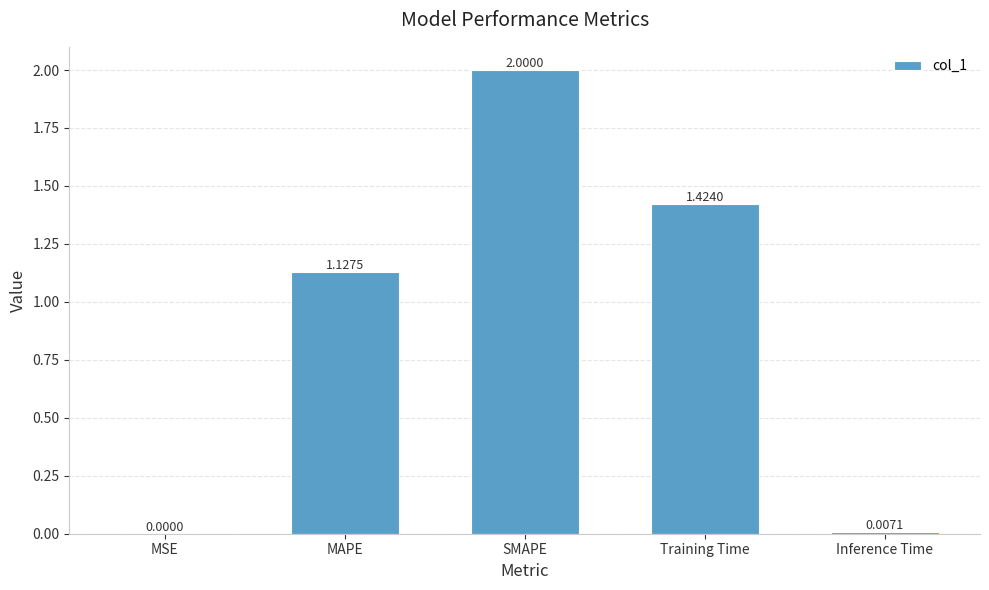

Is it true that the value at MSE is 0.0?

True